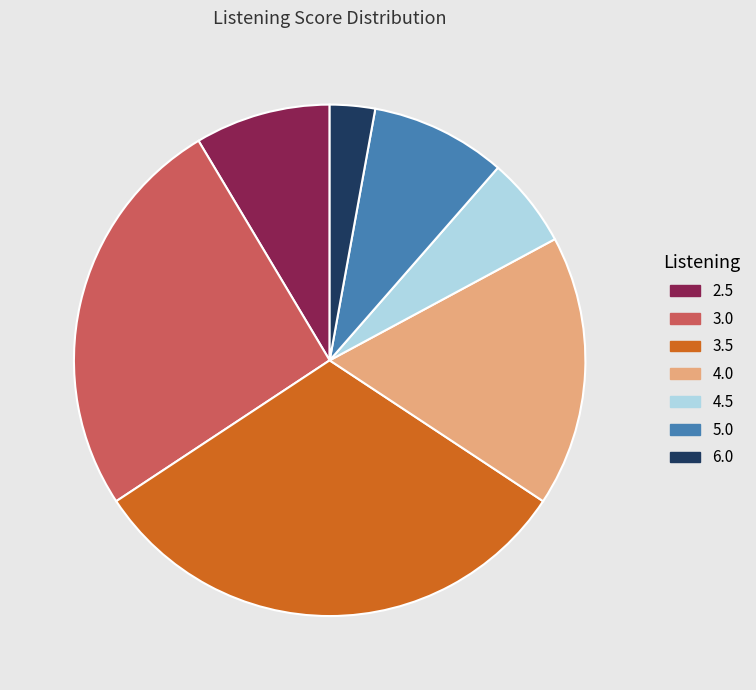

Which slice is the largest?

3.5